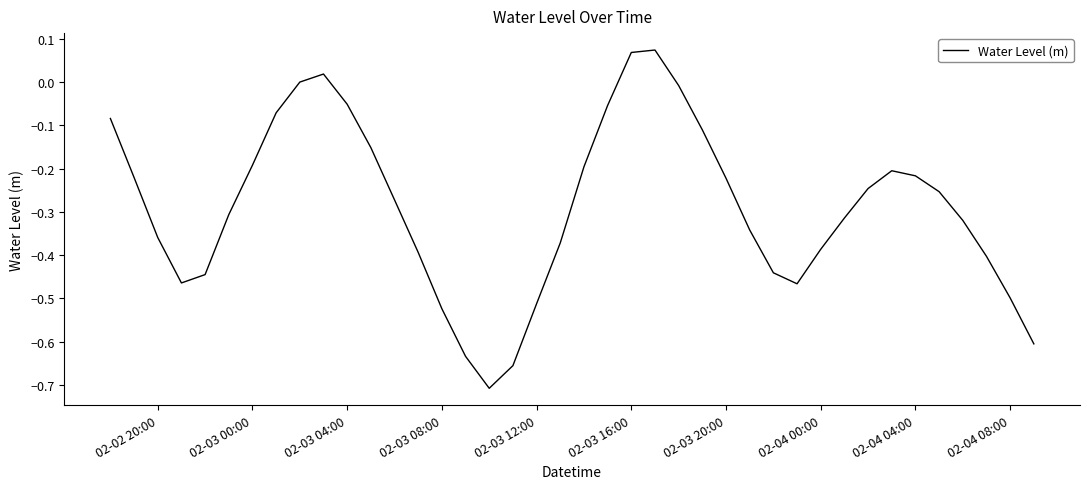

The chart shows a value of -0.3 at 02-03 20:00. True or false?

False